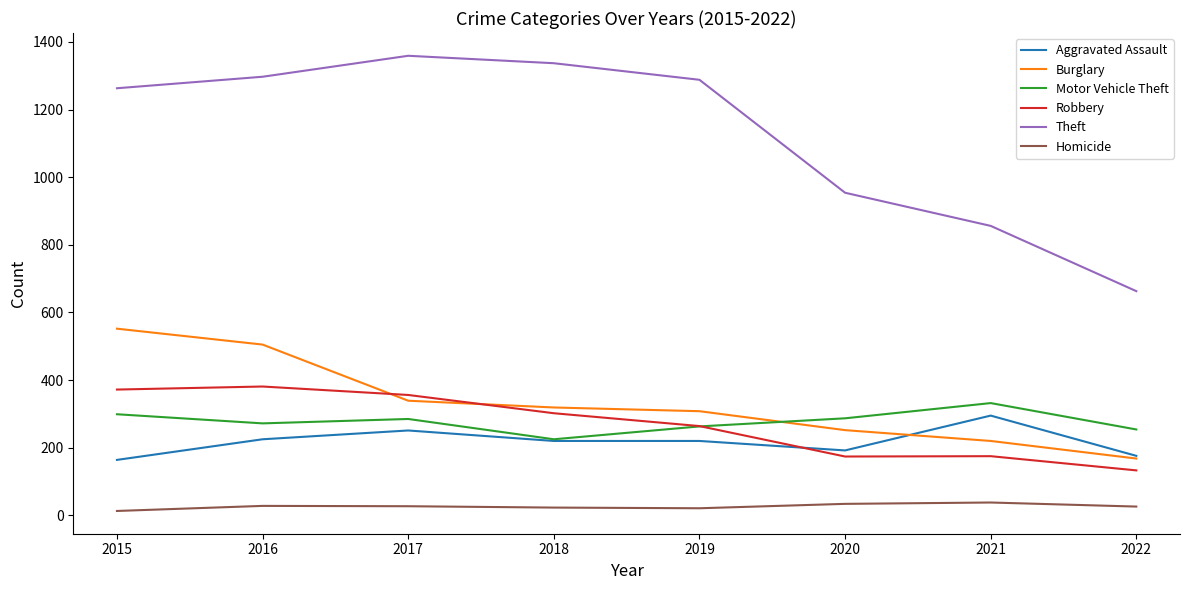

Where does the Motor Vehicle Theft series first go above 285?

2015